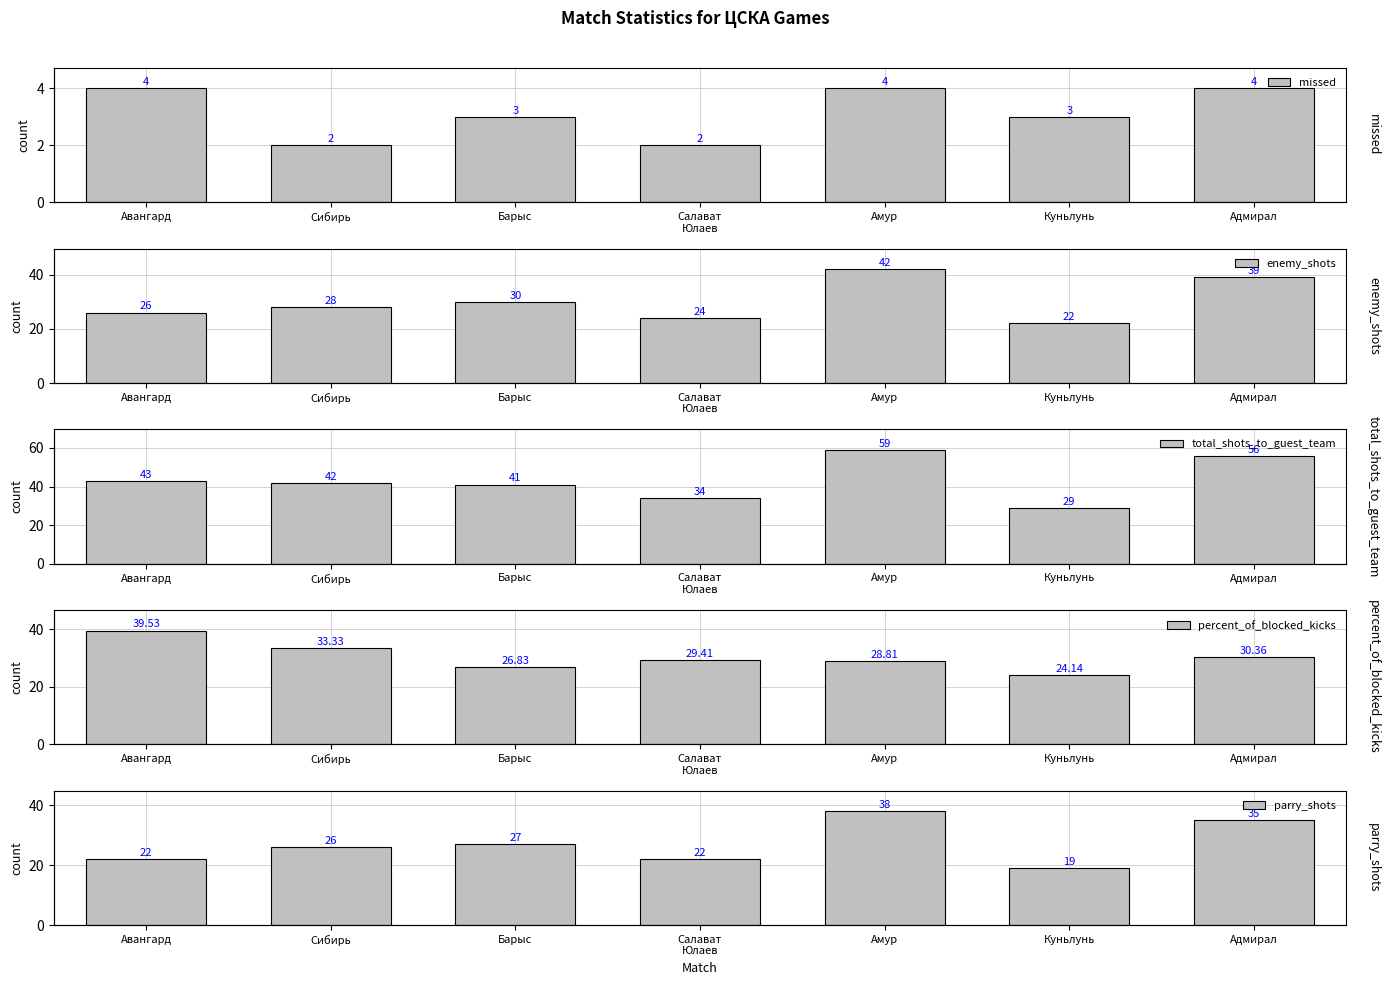

What is the difference between the highest and lowest values at Куньлунь?

26.0